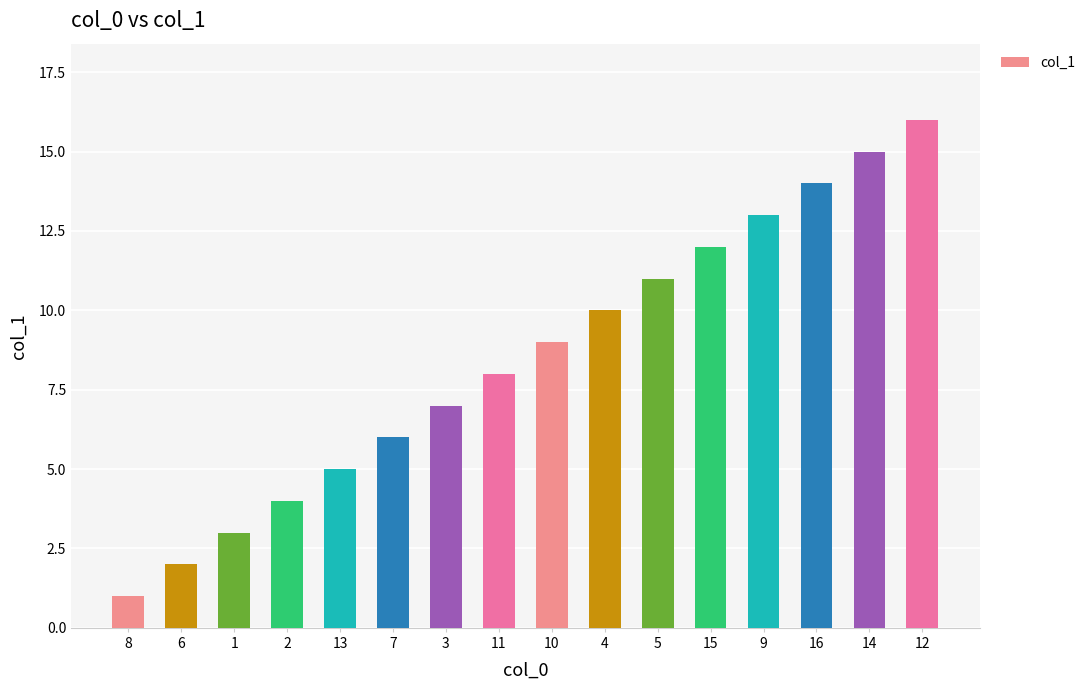

Reading left to right, extract all data points from this chart.

8=1	6=2	1=3	2=4	13=5	7=6	3=7	11=8	10=9	4=10	5=11	15=12	9=13	16=14	14=15	12=16